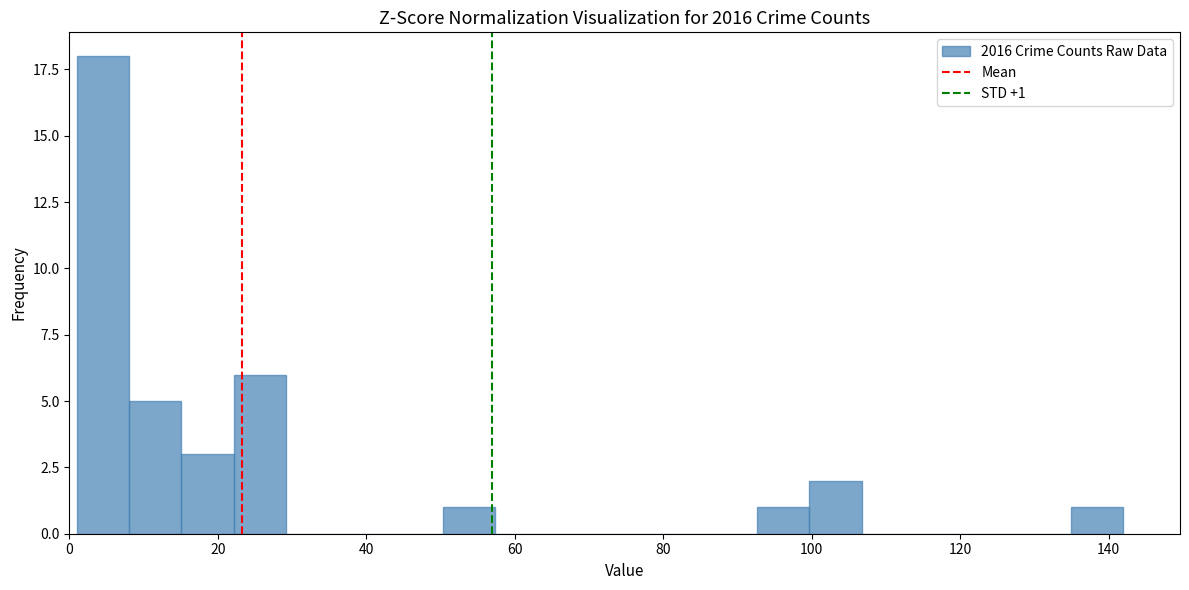

Read against the x-axis, roughly where is the centre of the tallest bar?

4